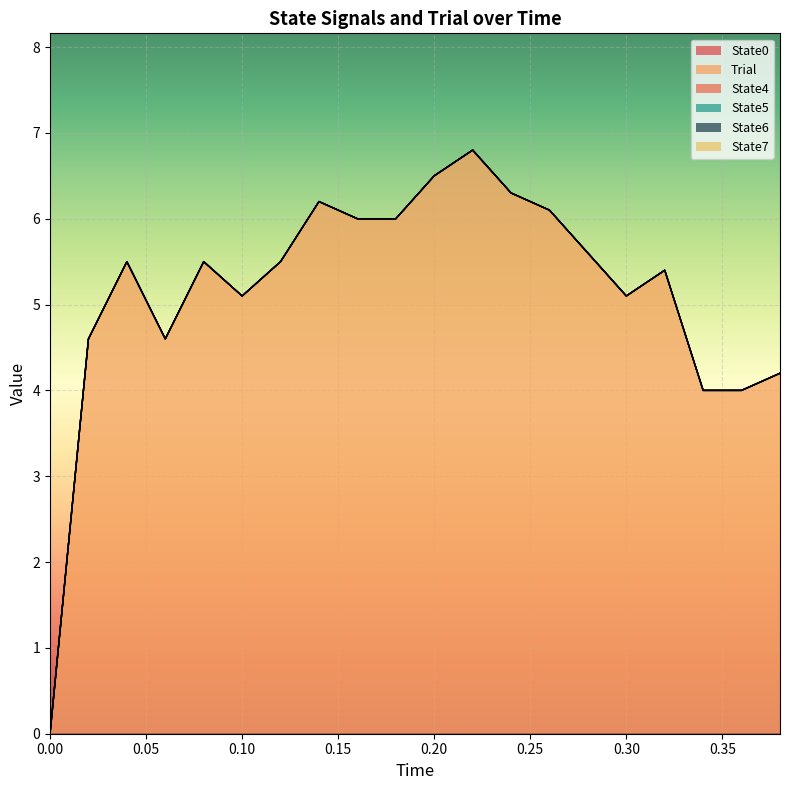

List the labels in order of State7 value, smallest first.

0.0, 0.02, 0.04, 0.06, 0.08, 0.1, 0.12, 0.14, 0.16, 0.18, 0.2, 0.22, 0.24, 0.26, 0.28, 0.3, 0.32, 0.34, 0.36, 0.38